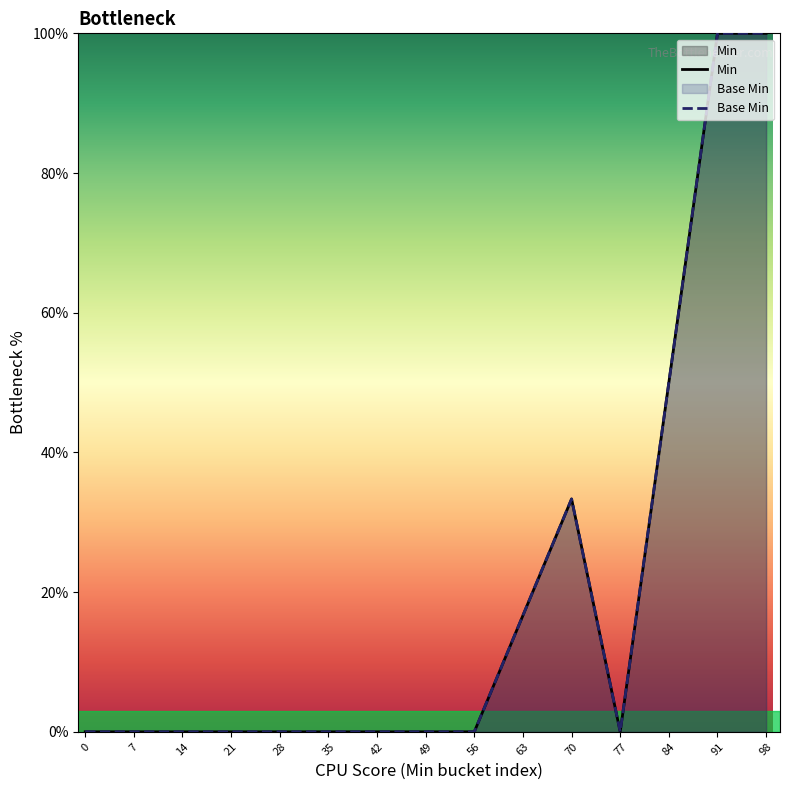

At which category is the sum across all series the highest?

91